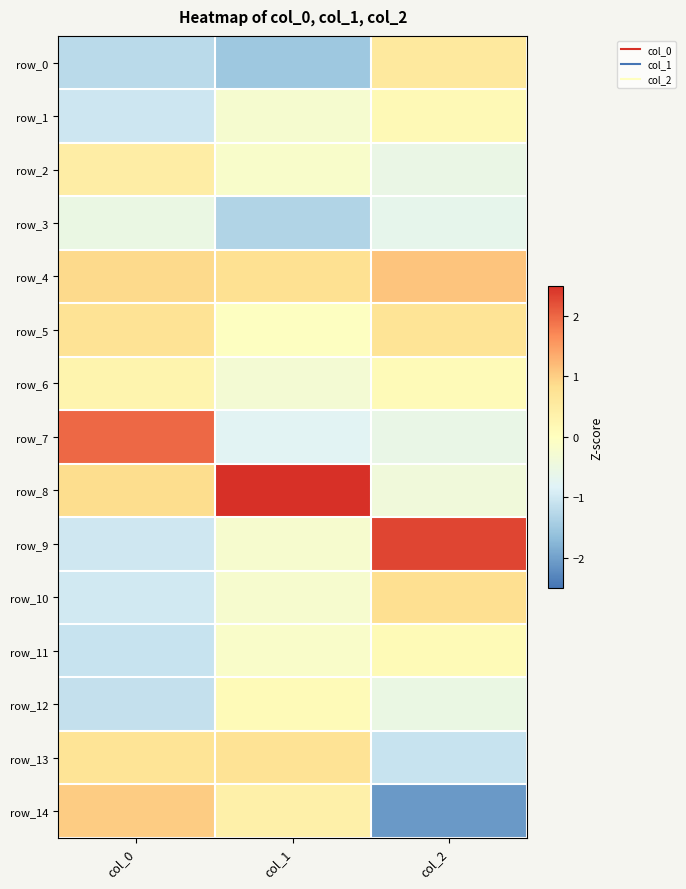

Is the value of row_4 at col_0 greater than the value of row_10 at col_0?

Yes